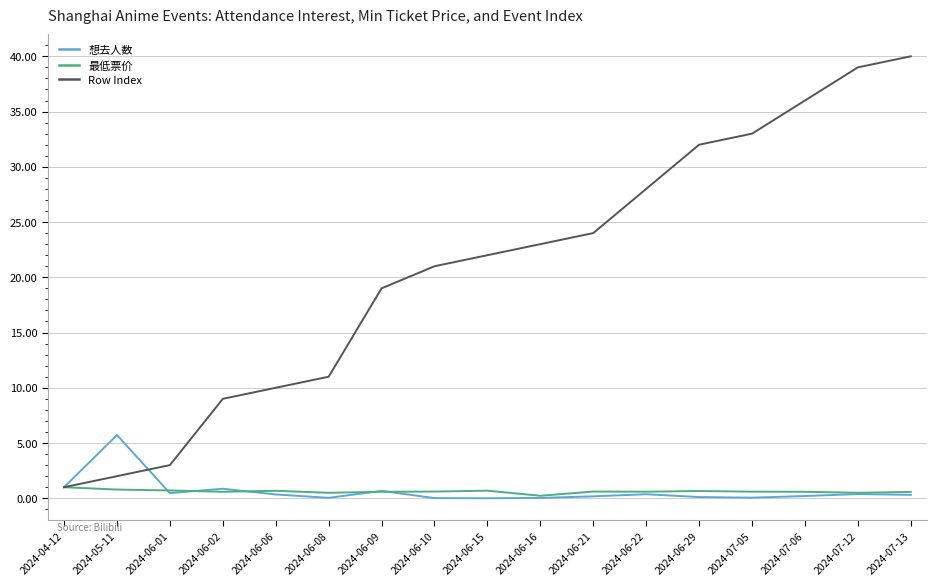

At which category does the chart reach its peak across all series?

2024-07-13